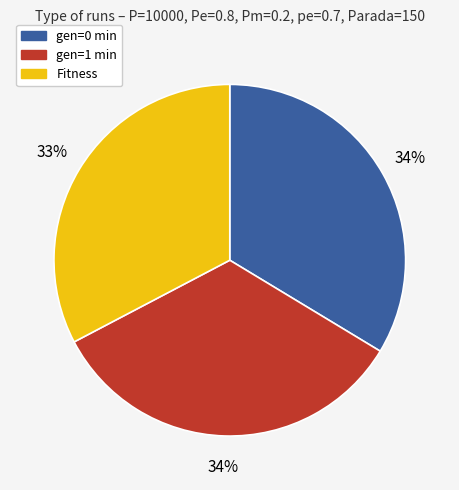

To the nearest percent, what is the combined percentage of gen=1 min and Fitness?

66%